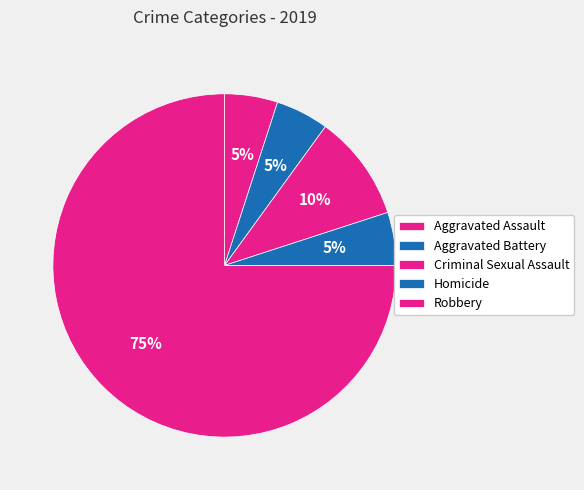

How many segments does this pie chart have?

5